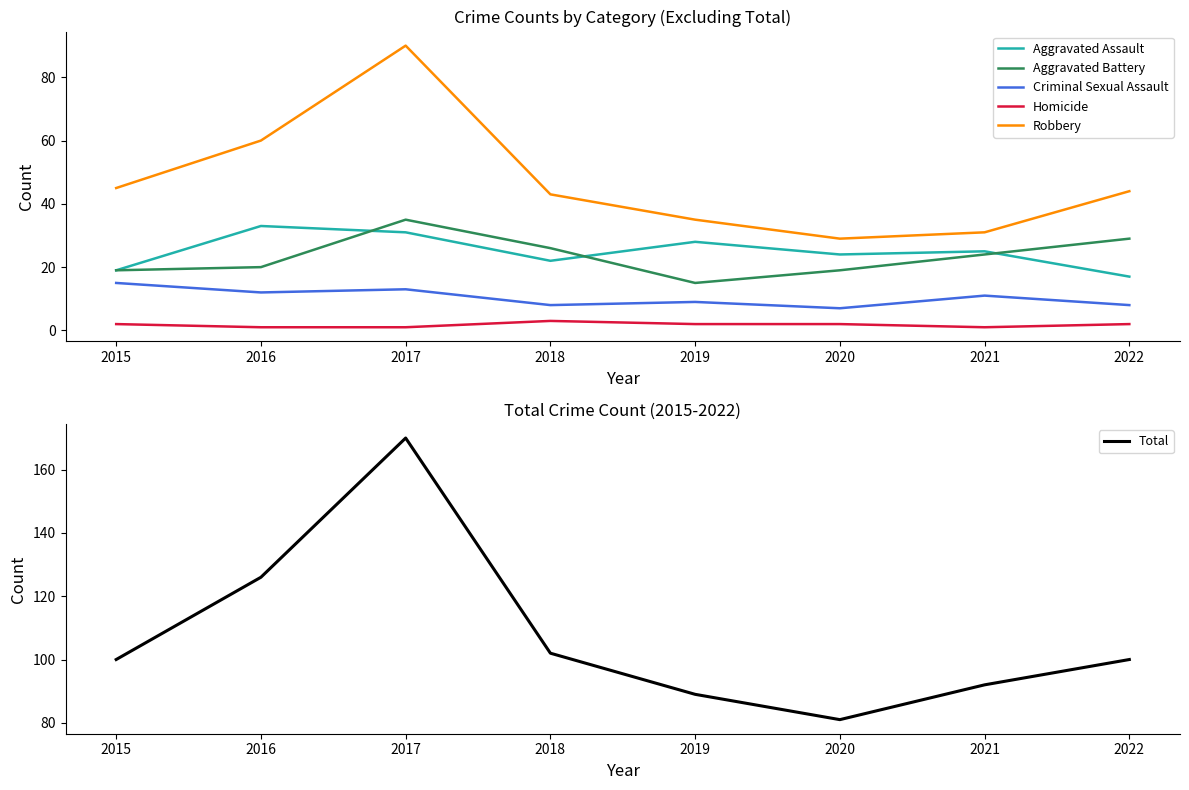

How many interior local peaks does the Total series have?

1